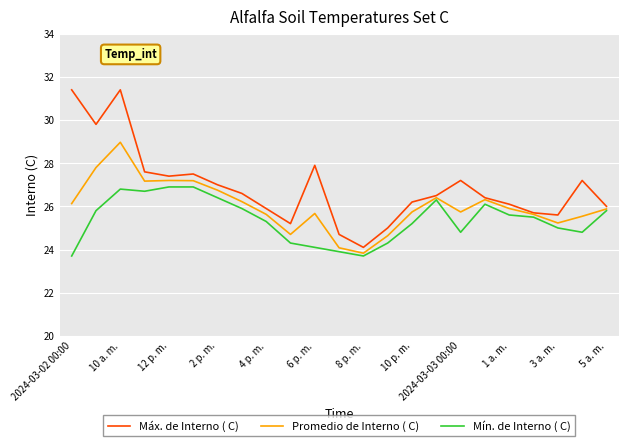

Is this an area chart (filled region under the line)?

No